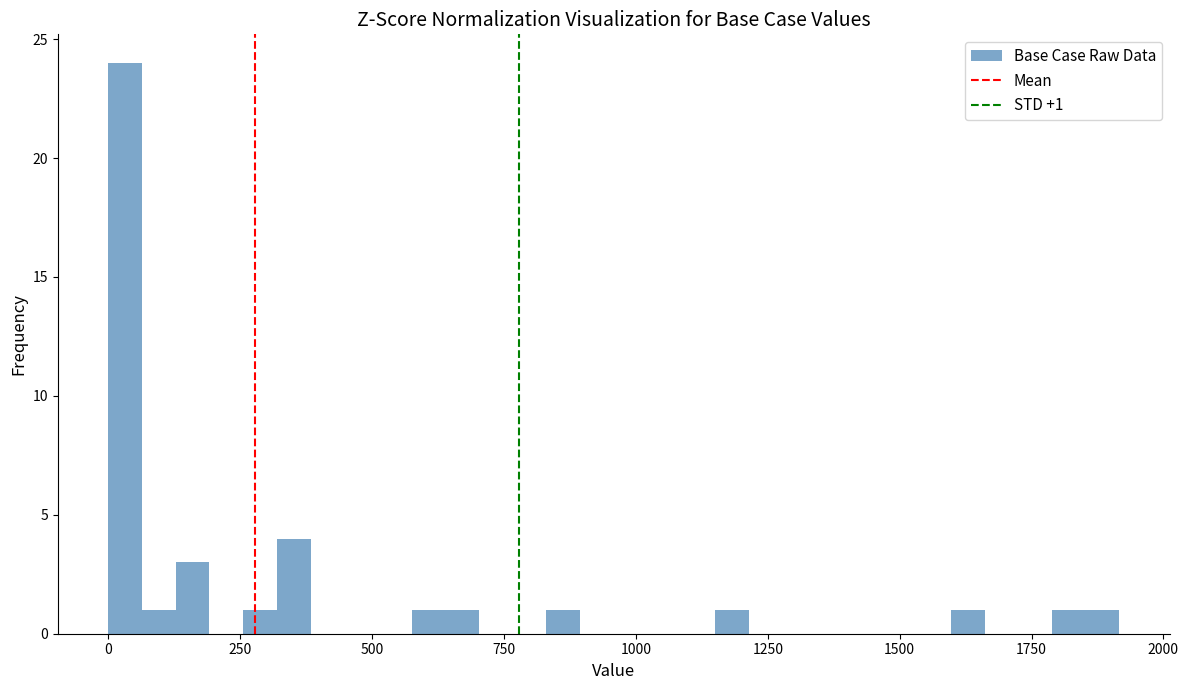

Read against the x-axis, roughly where is the centre of the tallest bar?

50